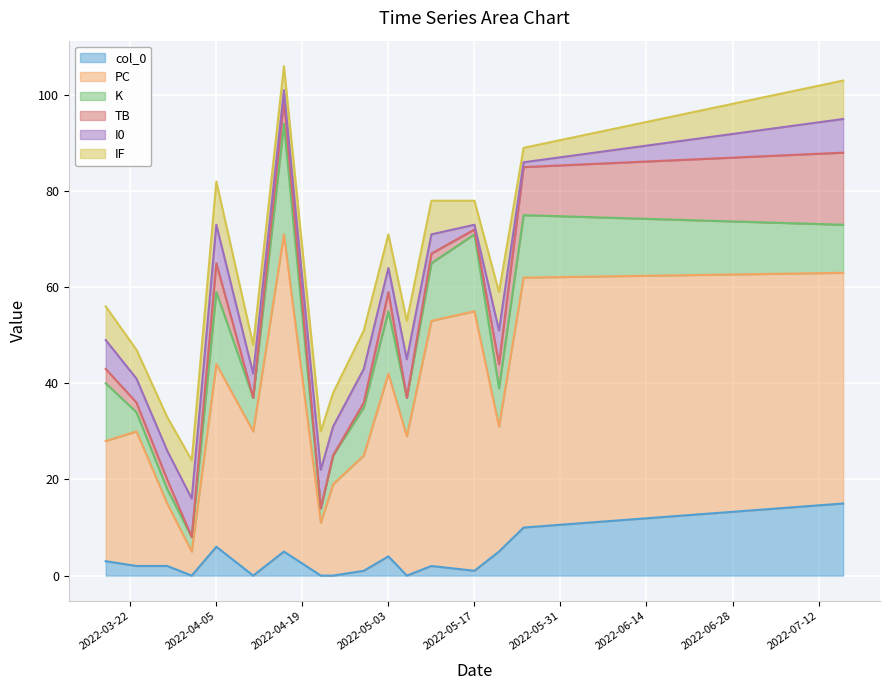

Rank the categories by I0 value from highest to lowest.

2022-04-01, 2022-04-05, 2022-04-22, 2022-05-06, 2022-04-29, 2022-05-21, 2022-07-16, 2022-03-18, 2022-03-28, 2022-04-24, 2022-03-23, 2022-04-11, 2022-05-03, 2022-05-10, 2022-04-16, 2022-05-17, 2022-05-25